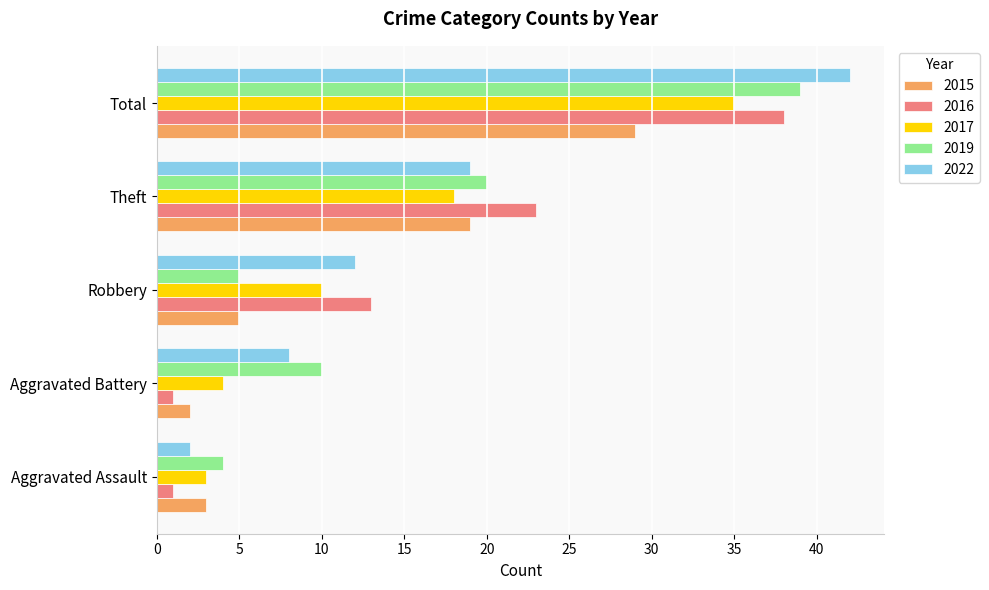

The value of 2017 at Aggravated Assault is 3. True or false?

True